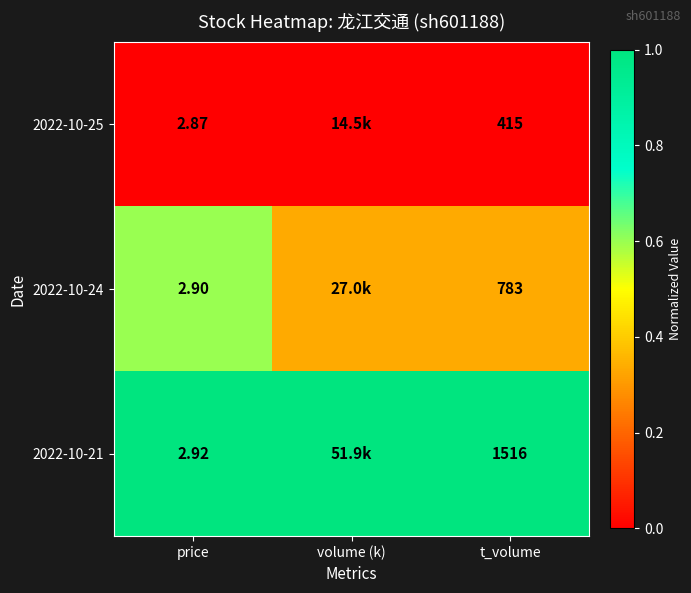

Is the value of 2022-10-25 at price greater than the value of 2022-10-21 at price?

No